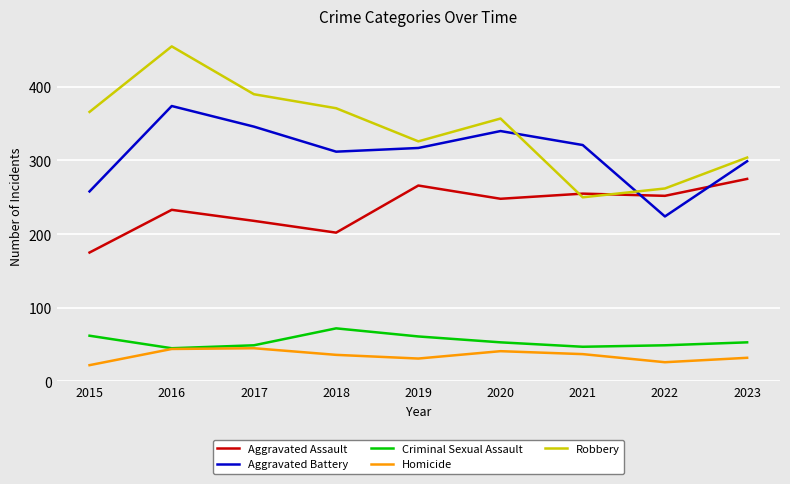

Where do Robbery and Aggravated Assault first cross each other?

2020 and 2021